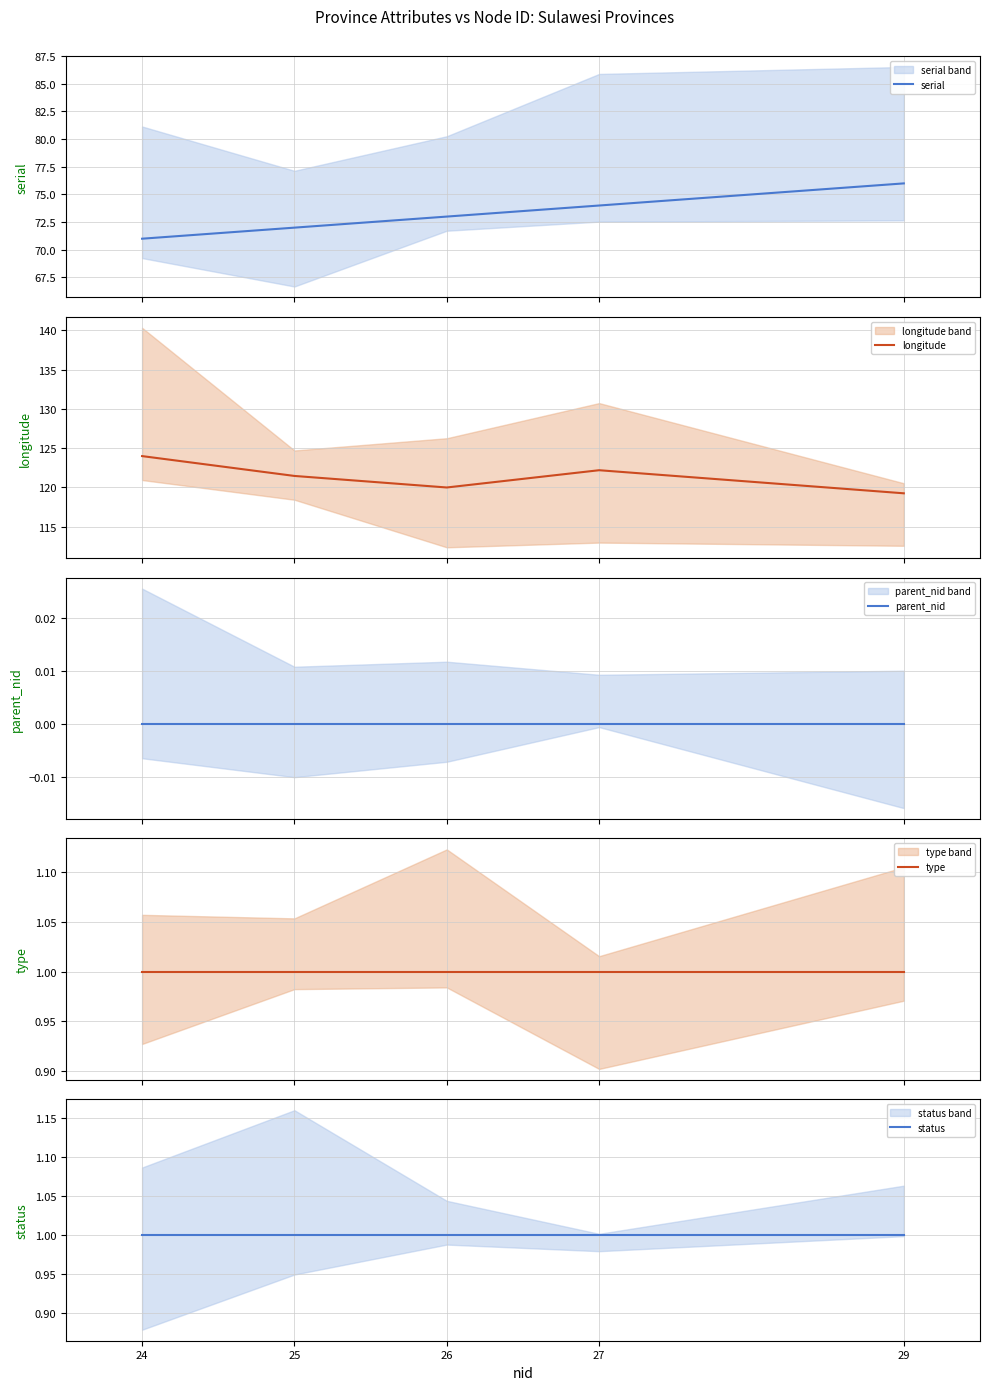

What is the average value of the longitude series?

121.4